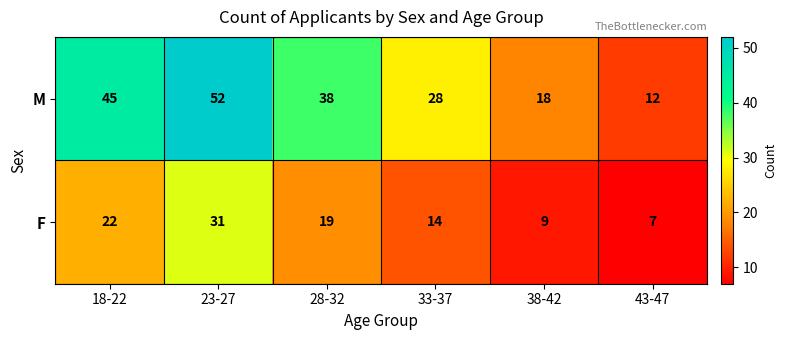

Which label corresponds to the smallest value in the chart?

43-47